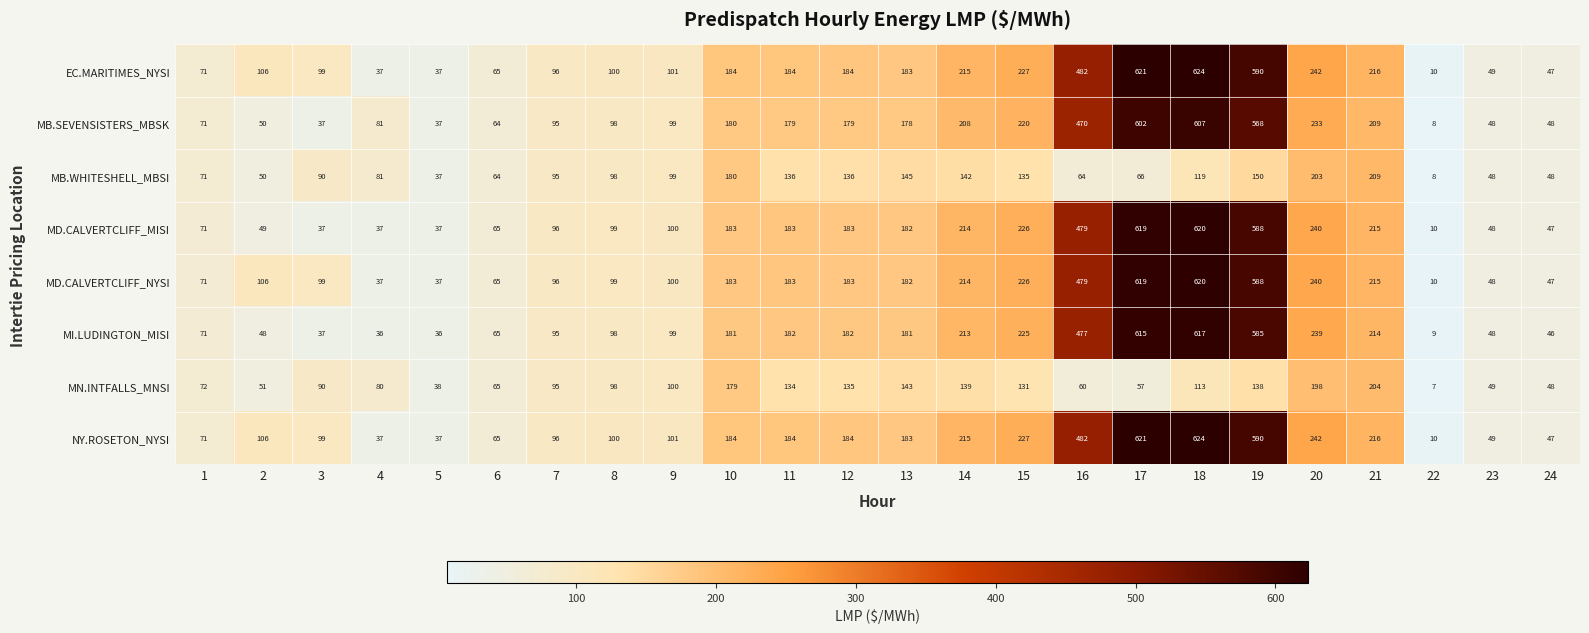

How many data points in MI.LUDINGTON_MISI are less than 181?

12